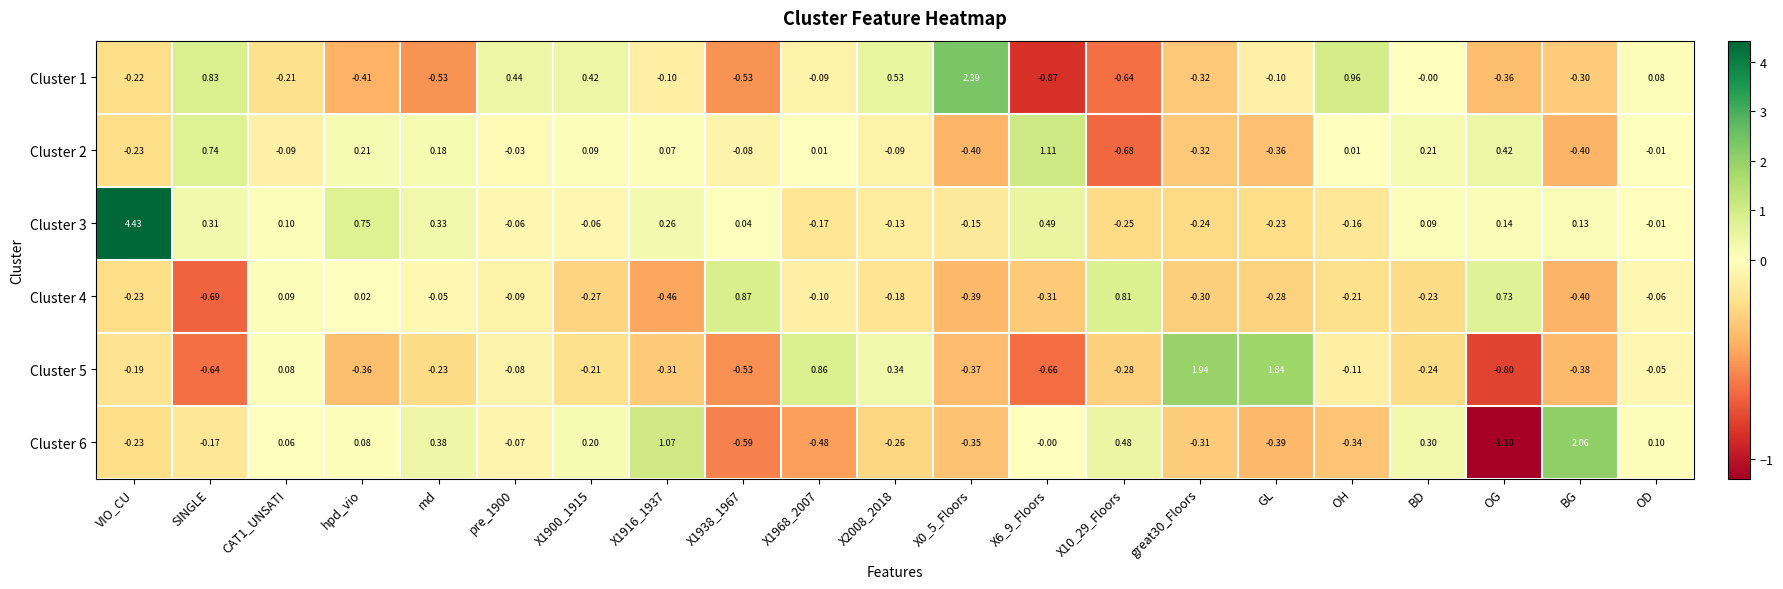

Is the value of Cluster 1 at BG greater than the value of Cluster 4 at GL?

No